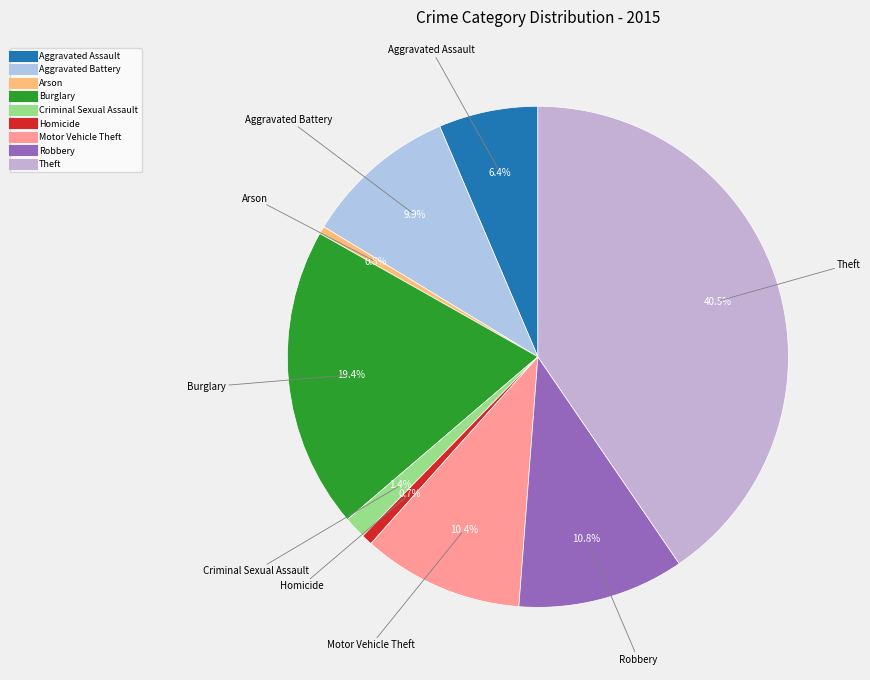

What is the largest slice in the pie chart?

Theft